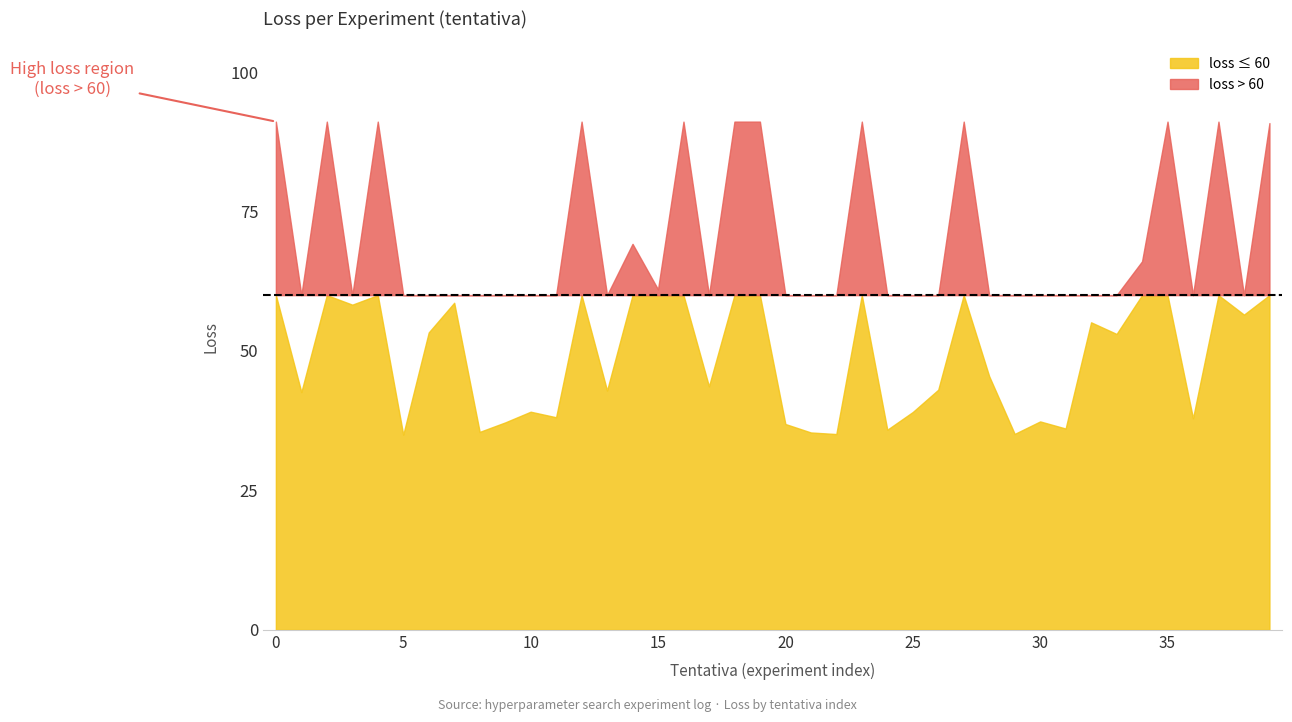

Reading left to right, what are all the values shown in this chart?

0=91.1	1=42.6	2=91.1	3=58.3	4=91.1	5=35.0	6=53.3	7=58.6	8=35.5	9=37.2	10=39.1	11=38.1	12=91.1	13=42.9	14=69.2	15=61.0	16=91.1	17=43.7	18=91.1	19=91.1	20=36.9	21=35.4	22=35.1	23=91.1	24=35.9	25=39.0	26=43.0	27=91.1	28=45.5	29=35.1	30=37.4	31=36.1	32=55.1	33=53.0	34=66.1	35=91.1	36=37.9	37=91.1	38=56.5	39=90.8